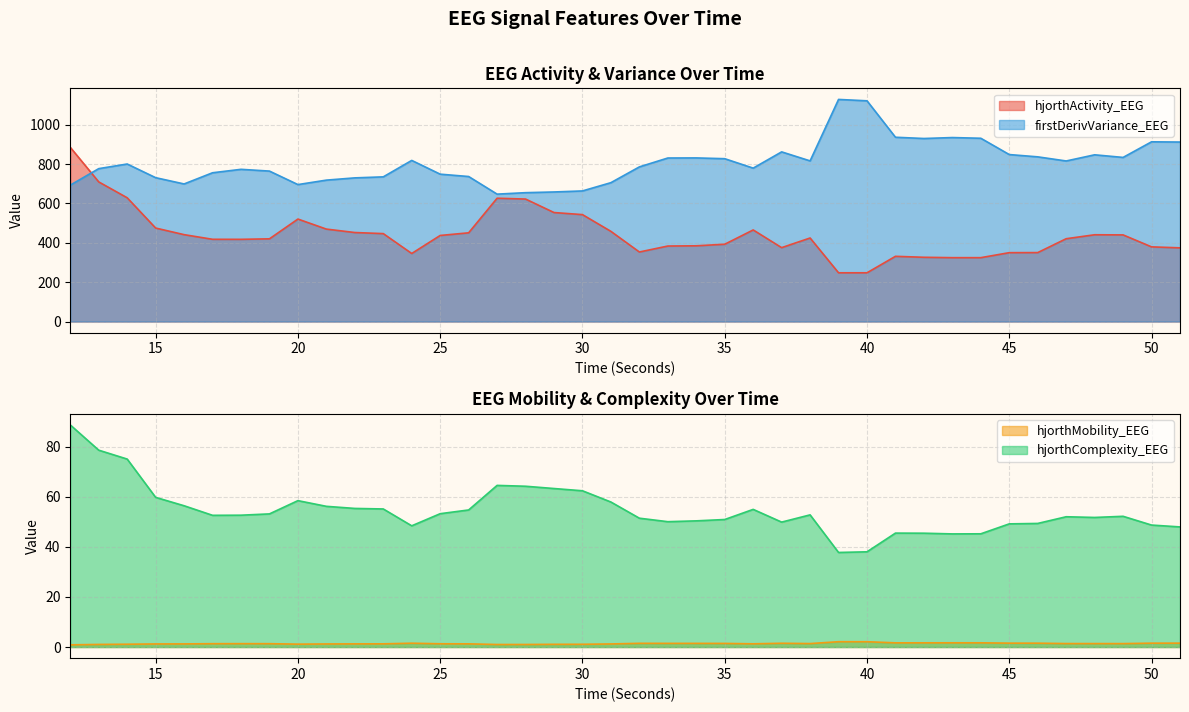

Is the value of hjorthActivity_EEG at 24 greater than the value of firstDerivVariance_EEG at 26?

No